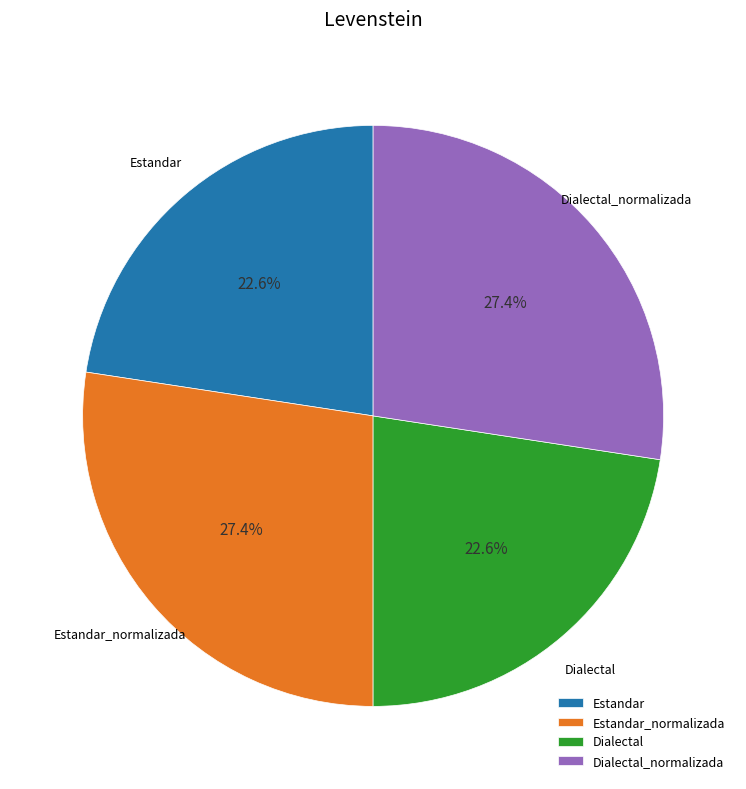

To the nearest percent, what percentage of the pie is Estandar?

23%